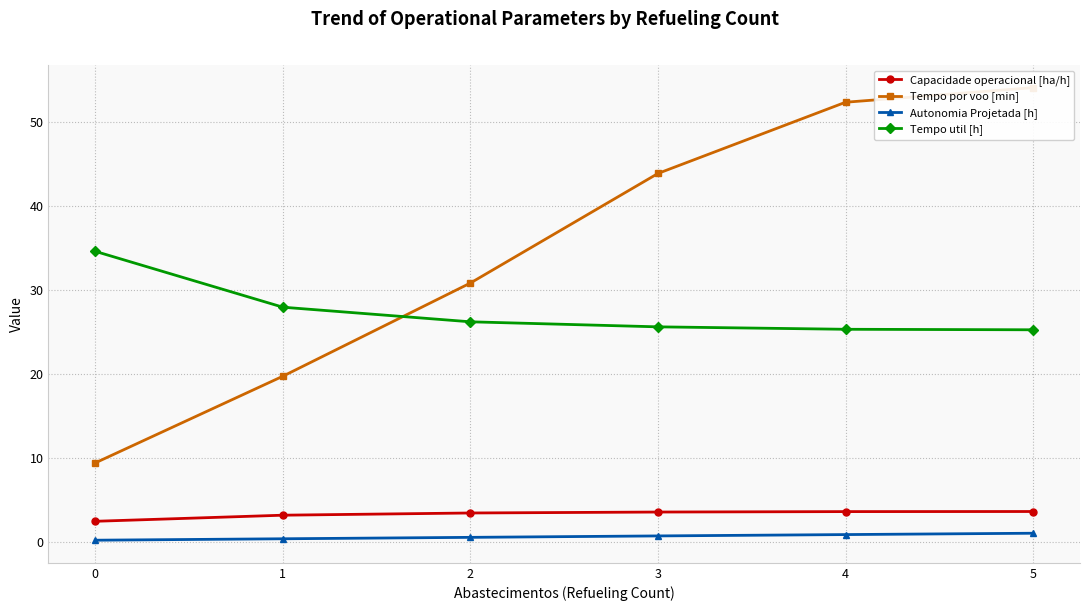

The Tempo por voo [min] series shows 48.1 at 2. True or false?

False